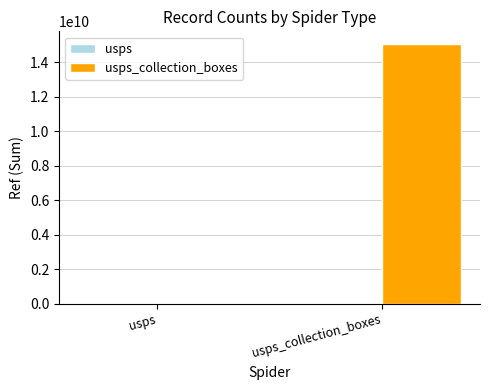

What is the greatest value displayed?

15046500006